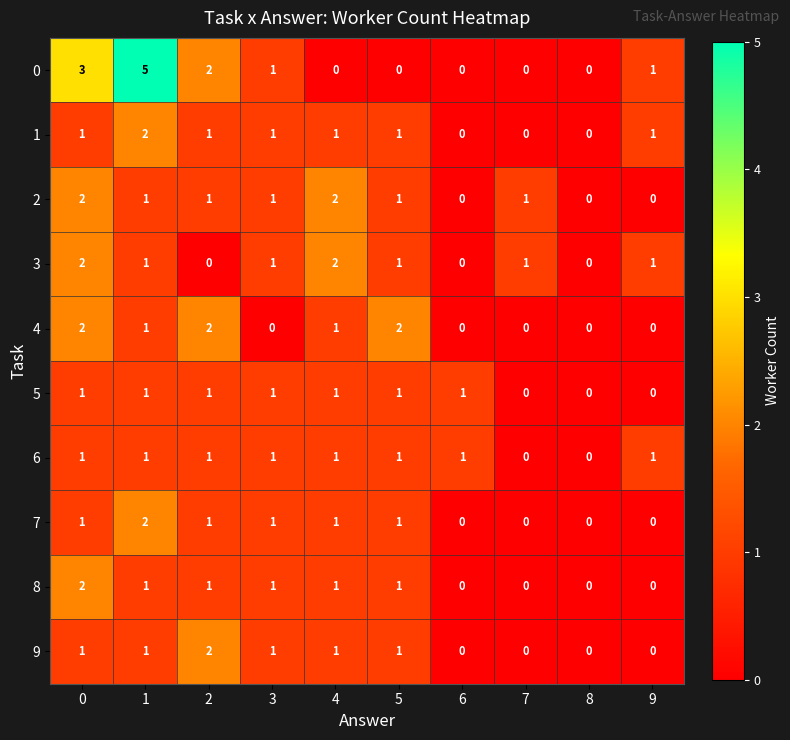

True or false: 5 has a value of 0 at 7.

True